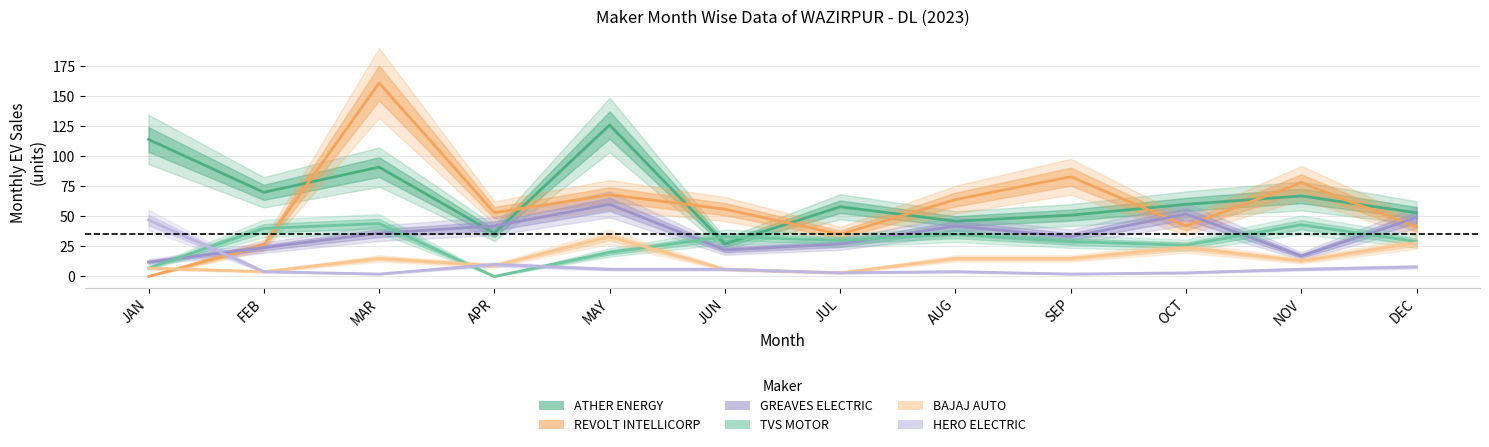

True or false: REVOLT INTELLICORP PVT LTD has a value of 118 at SEP.

False